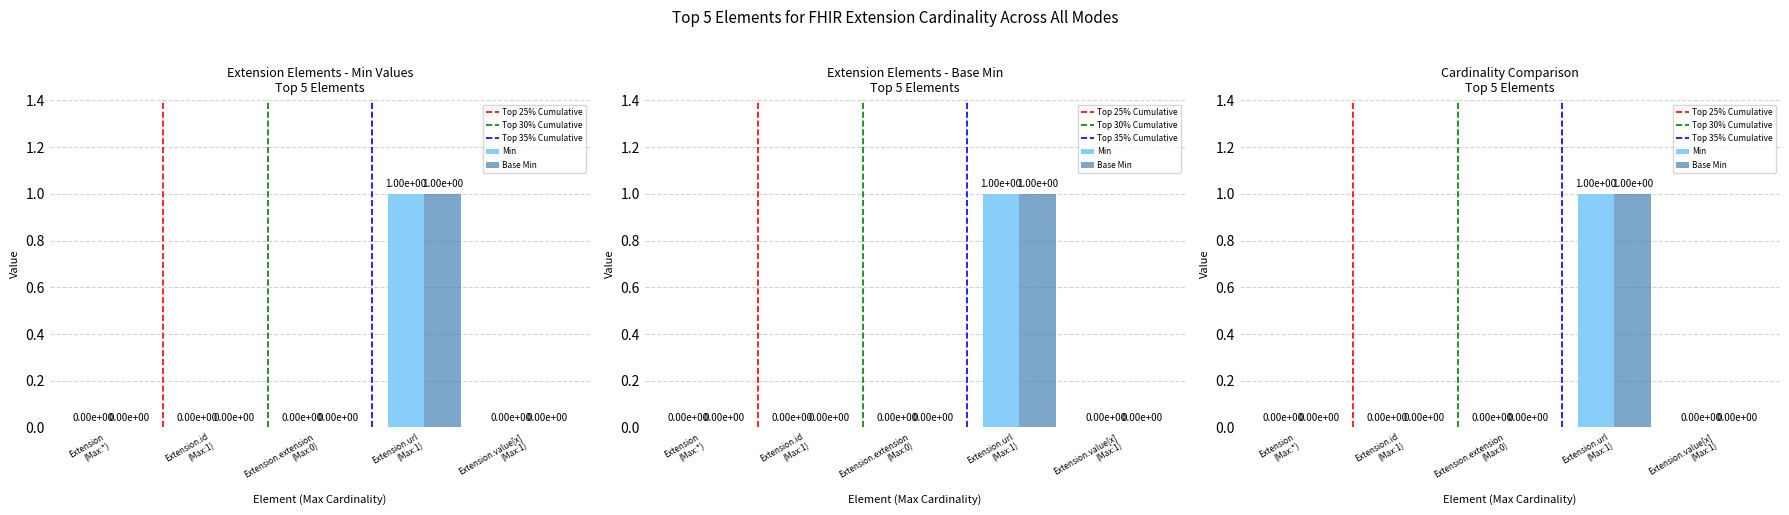

Reading left to right, transcribe all the data shown in this chart.

Min: 0	0	0	1	0
Base Min: 0	0	0	1	0